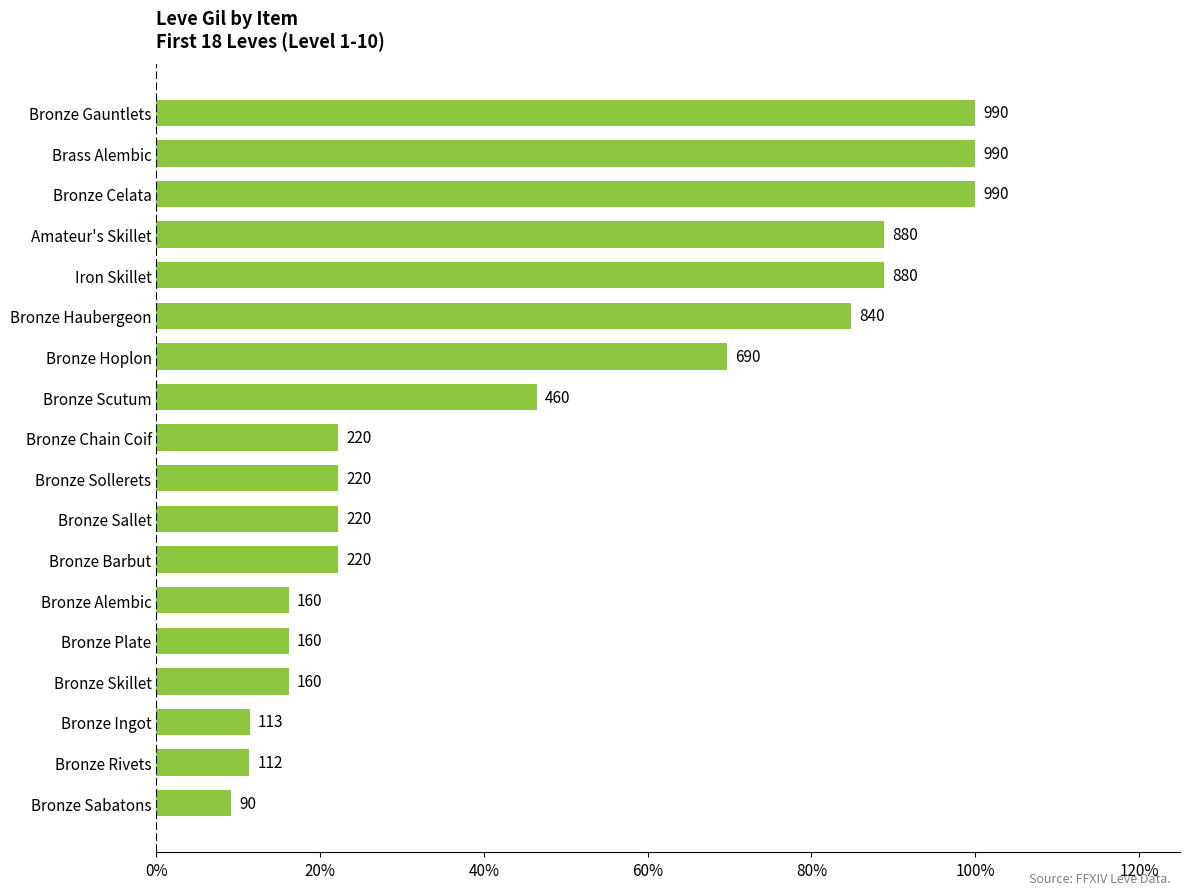

What is the sum of all values?

8.5